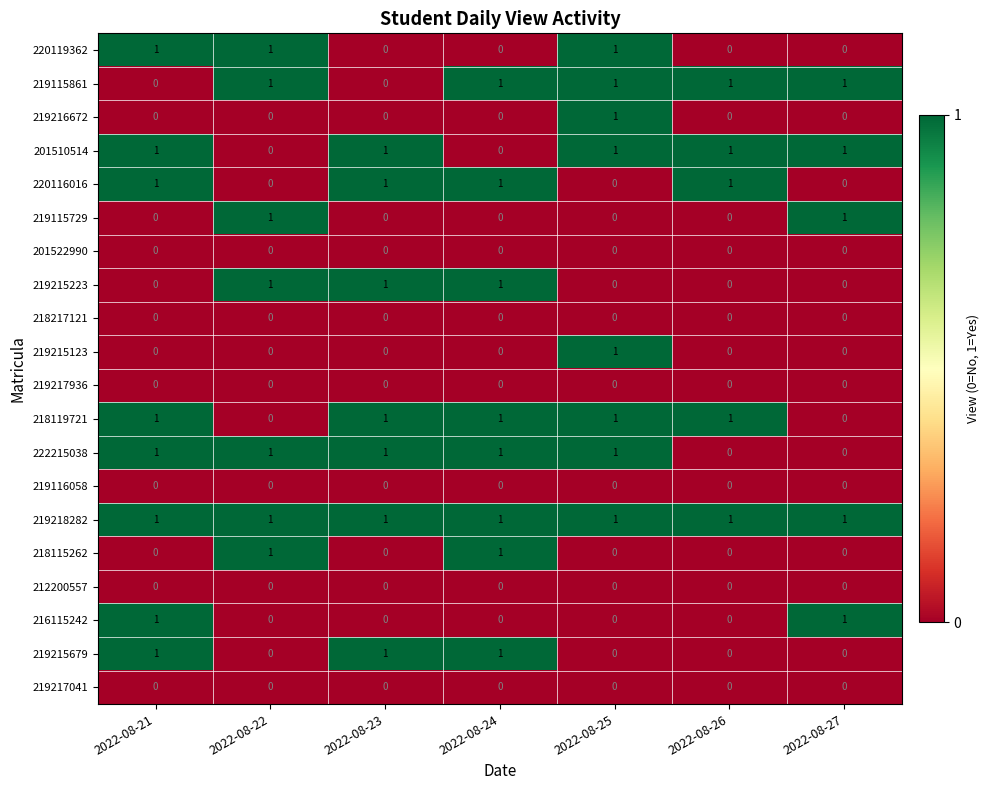

True or false: 212200557 has a value of 0 at 2022-08-23.

True